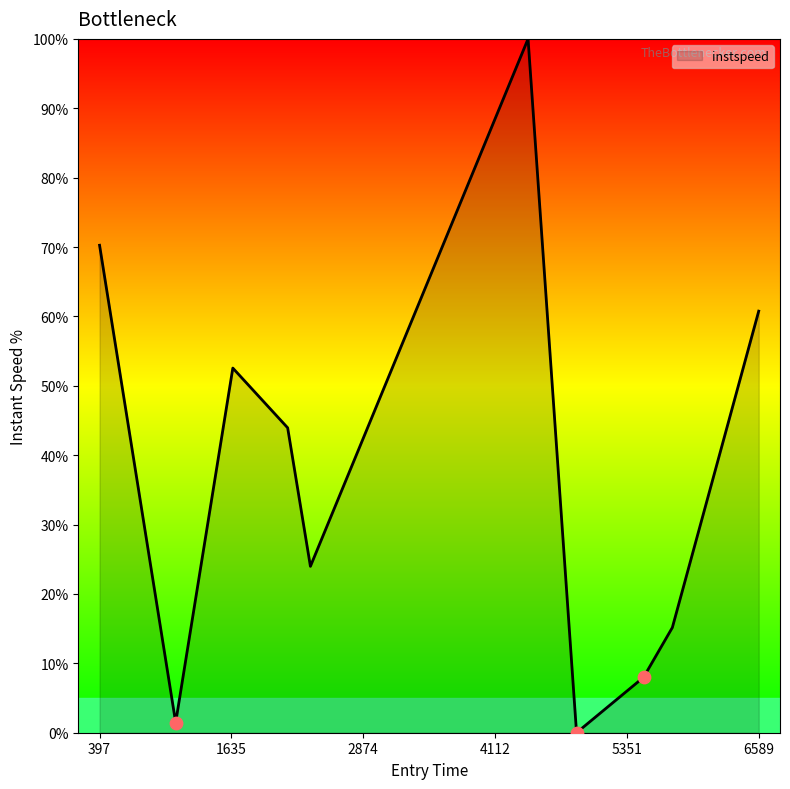

What is the difference between the maximum and minimum values?

100.0